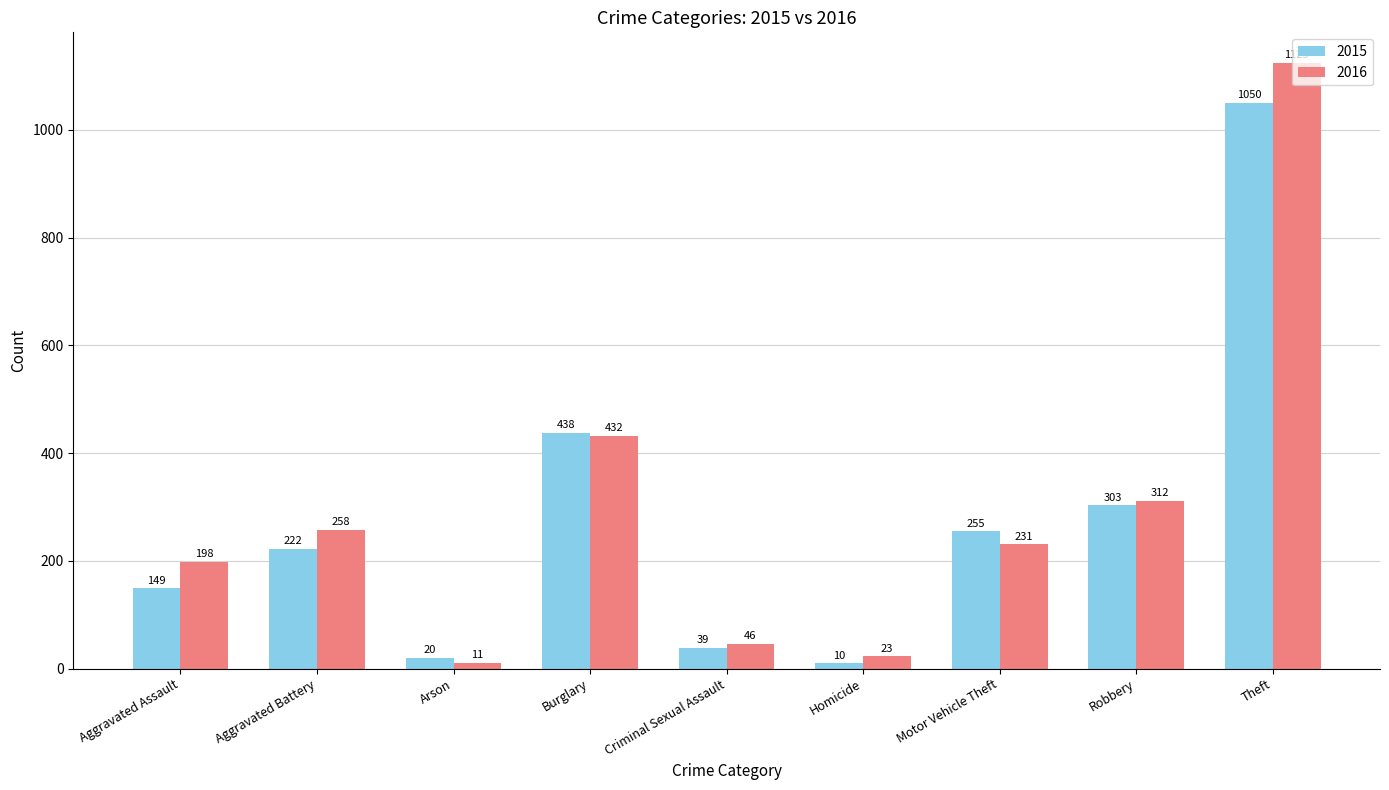

Reading right to left, list all the values displayed in this chart.

2015: 1050	303	255	10	39	438	20	222	149
2016: 1125	312	231	23	46	432	11	258	198